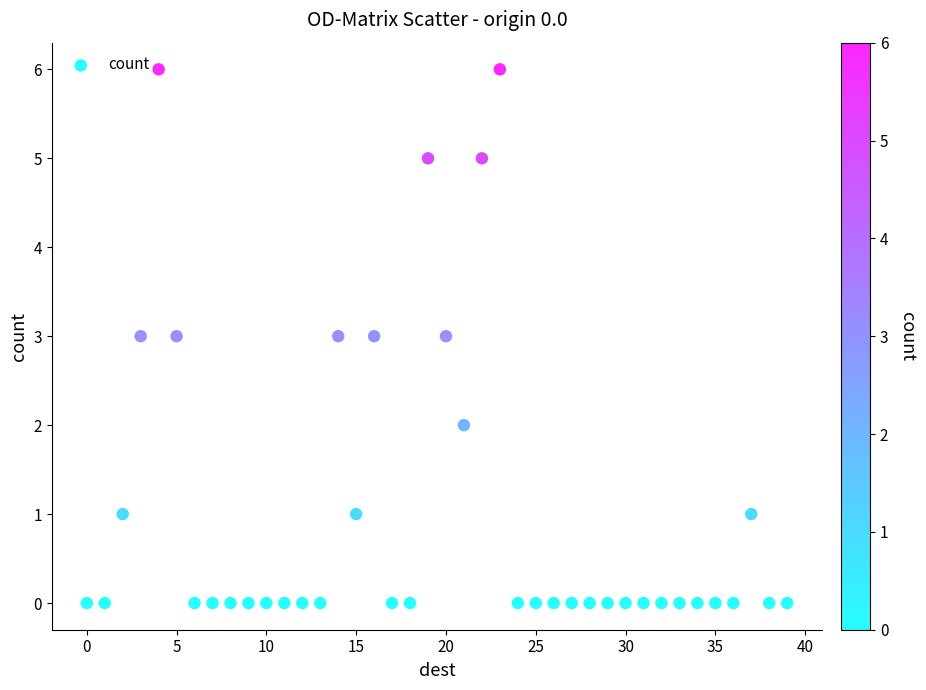

What is the range of Y values (max minus min)?

6